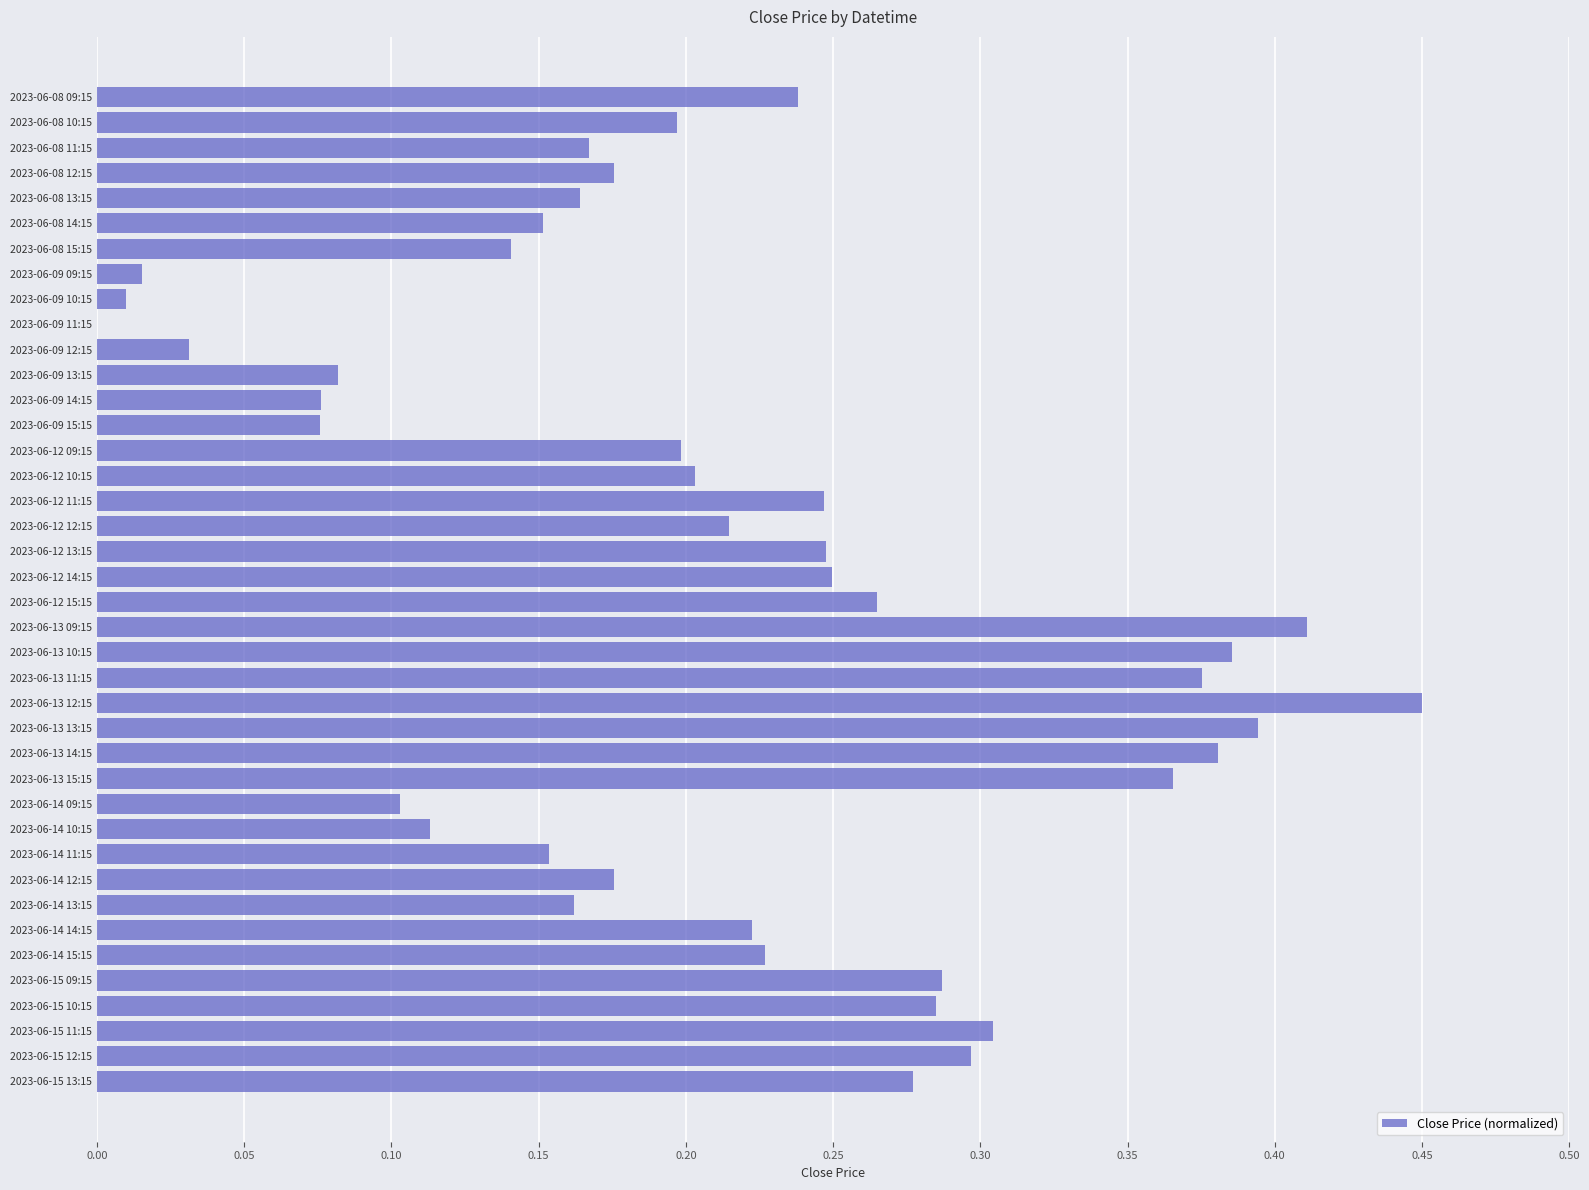

How many values are above zero?

39